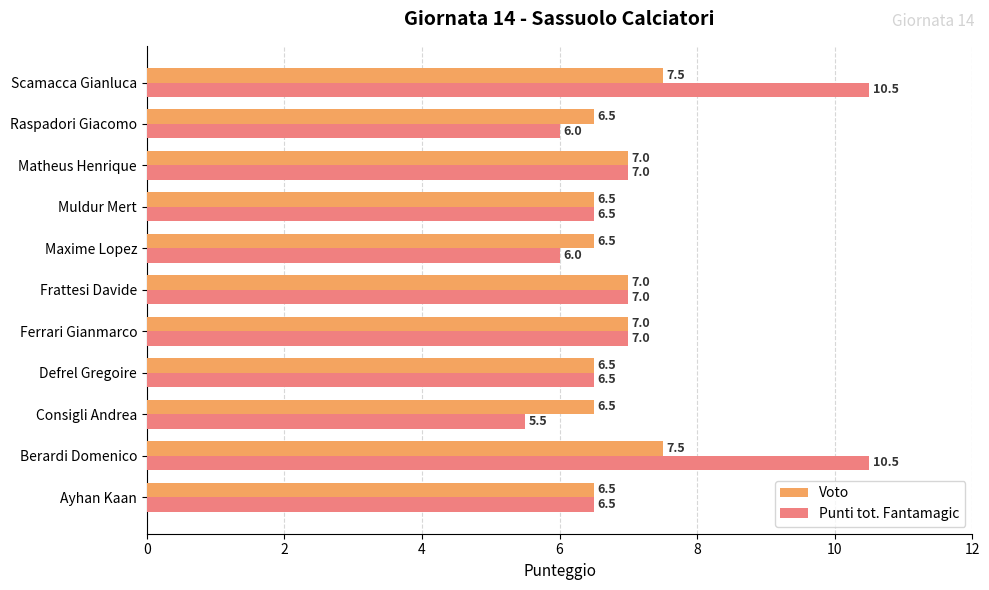

List the series in order of their peak value, highest first.

Punti tot. Fantamagic, Voto